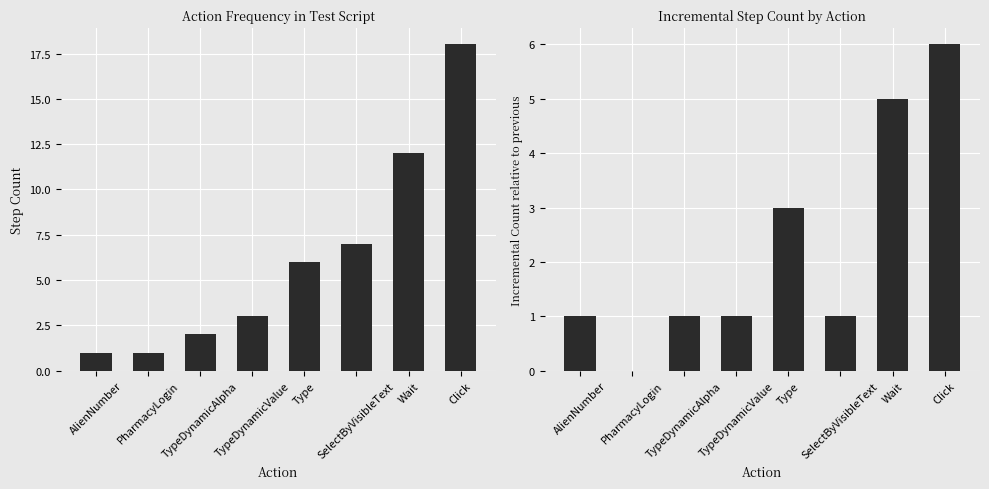

Reading right to left, what are all the values shown in this chart?

Count: Click=18	Wait=12	SelectByVisibleText=7	Type=6	TypeDynamicValue=3	TypeDynamicAlpha=2	PharmacyLogin=1	AlienNumber=1
Increment: Click=6	Wait=5	SelectByVisibleText=1	Type=3	TypeDynamicValue=1	TypeDynamicAlpha=1	PharmacyLogin=0	AlienNumber=1